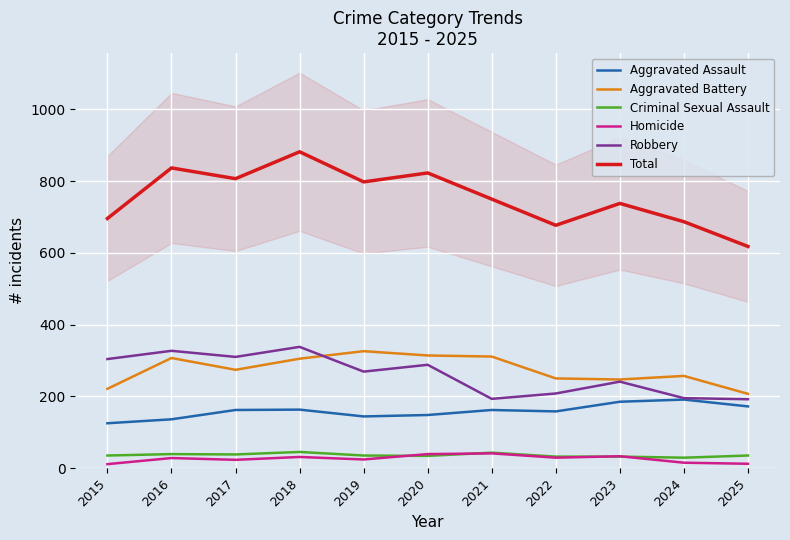

Is it true that Aggravated Battery equals 461 at 2024?

False